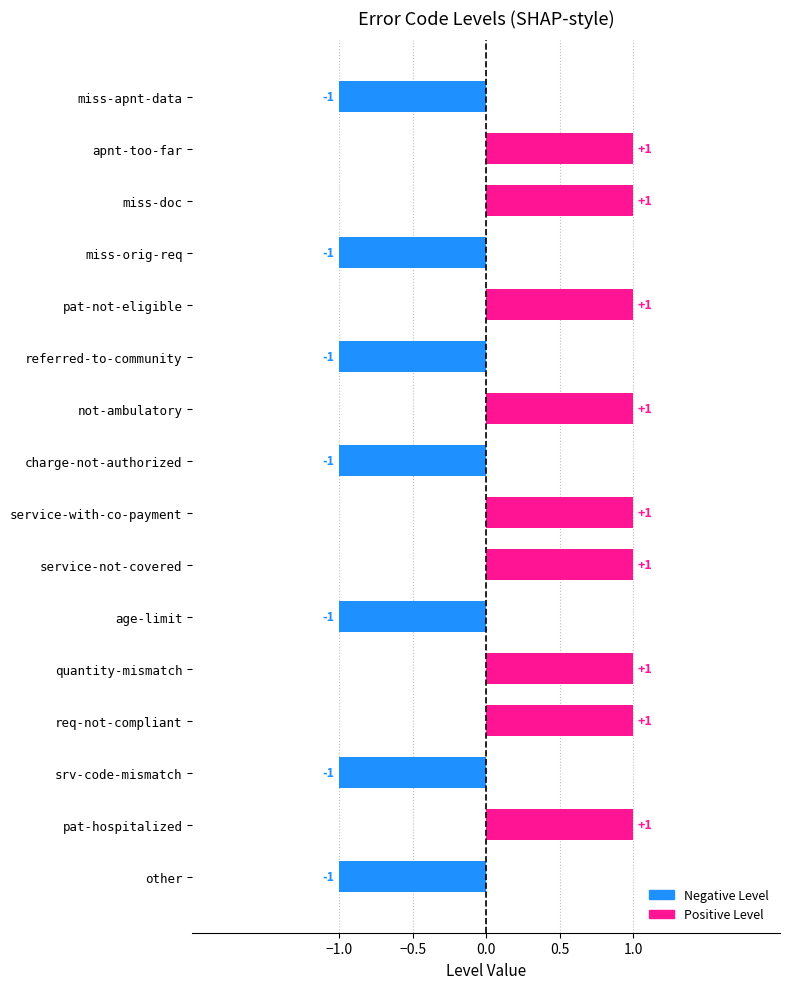

How many bars are there in total?

16